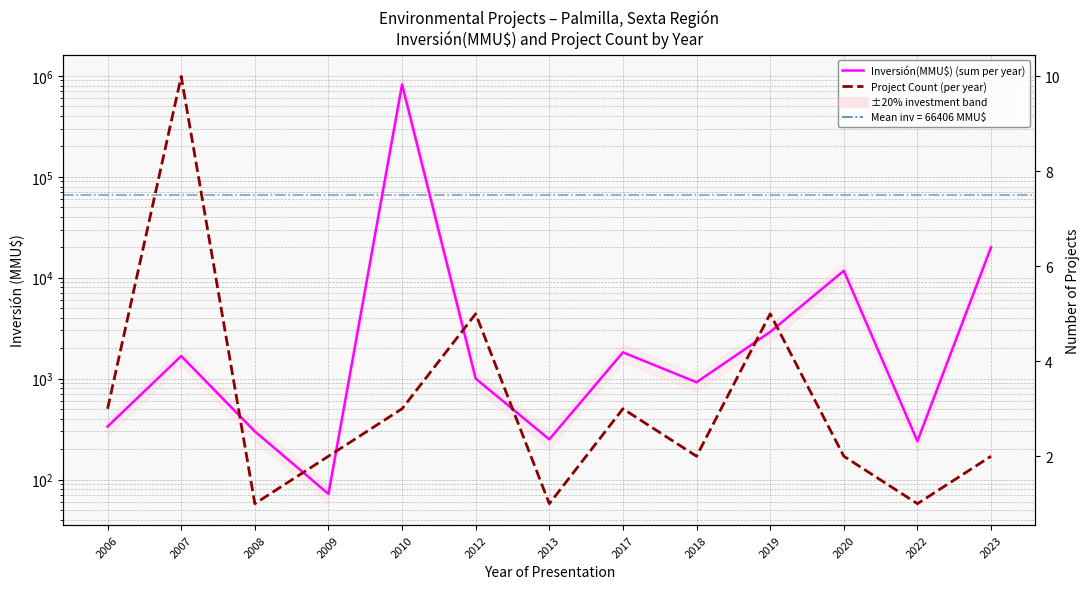

What is the minimum value shown in the chart?

1